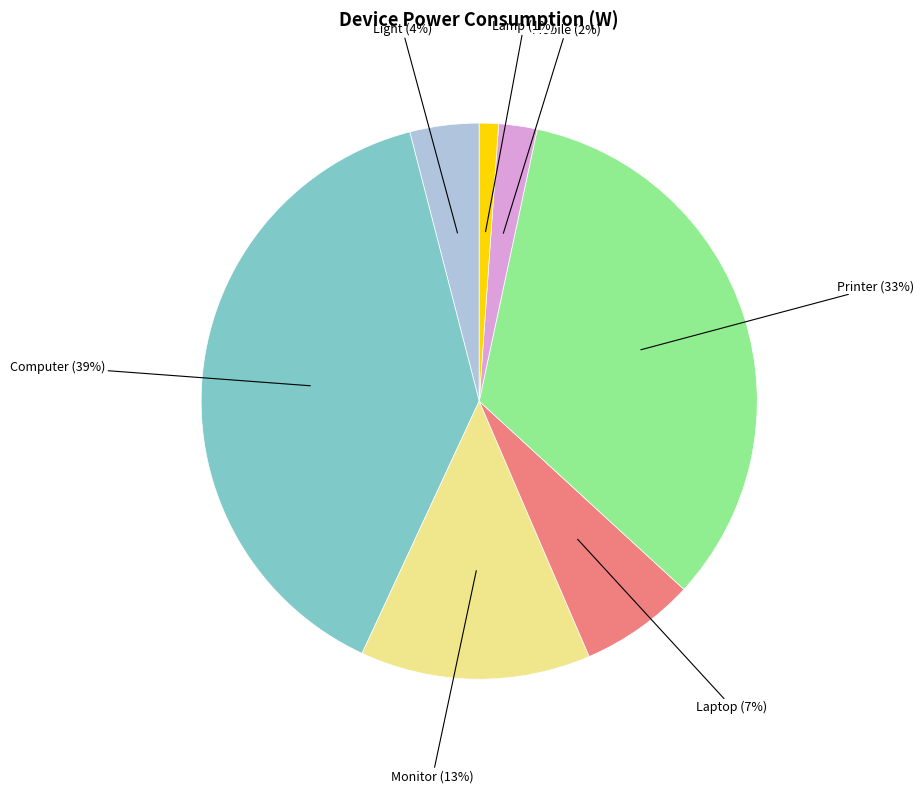

Is there a majority slice in this chart?

No